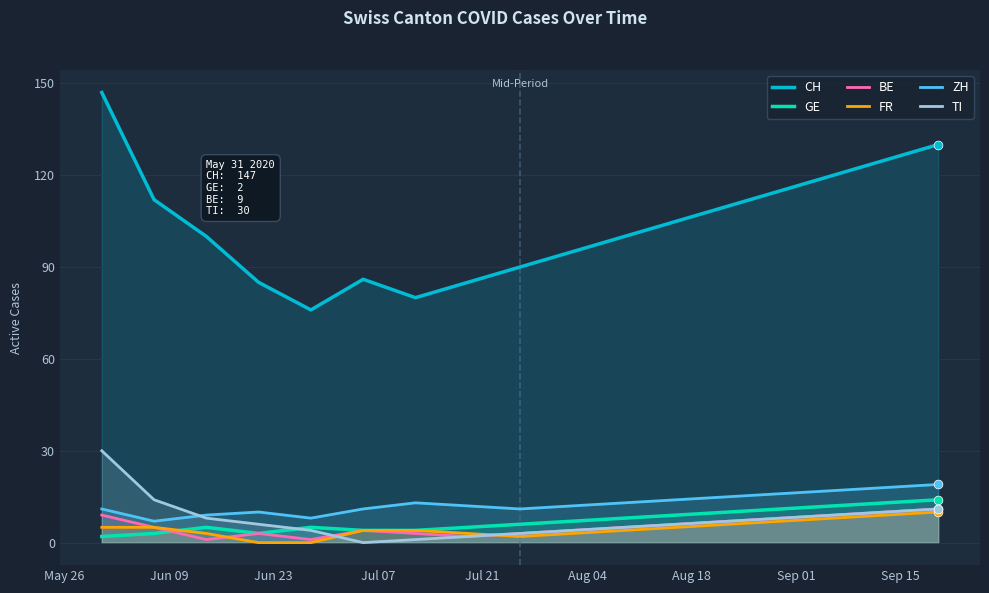

Which series reaches the minimum Y coordinate?

FR